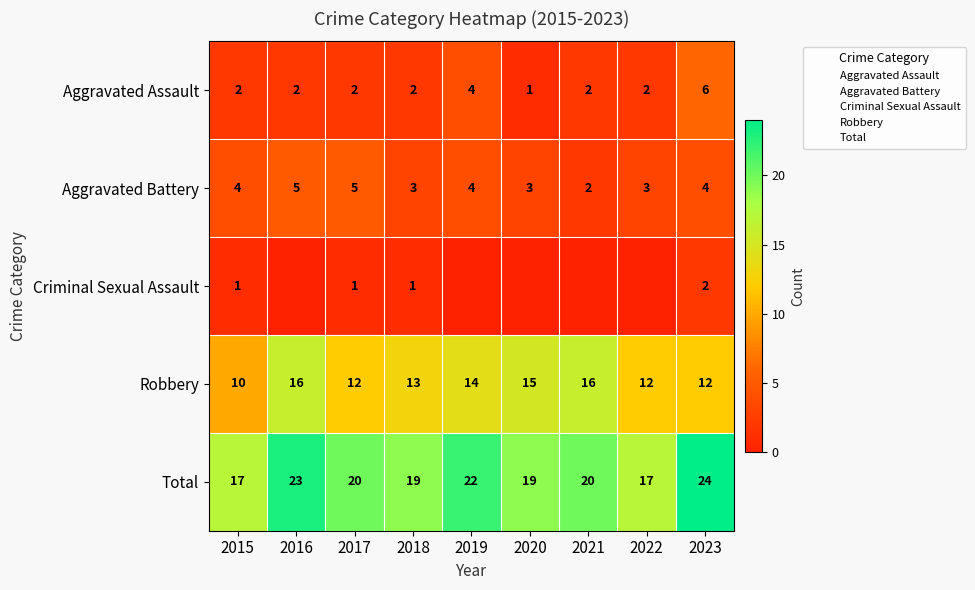

At which label does Aggravated Assault first exceed 2?

2019